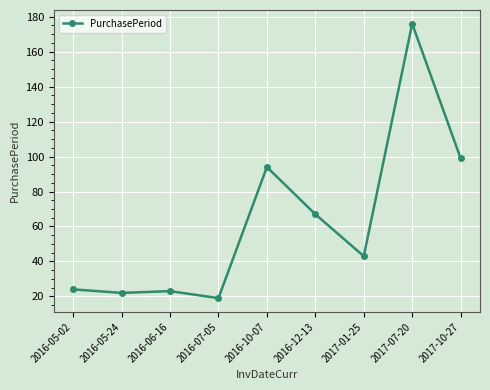

Which has a higher value, 2016-07-05 or 2016-05-02?

2016-05-02